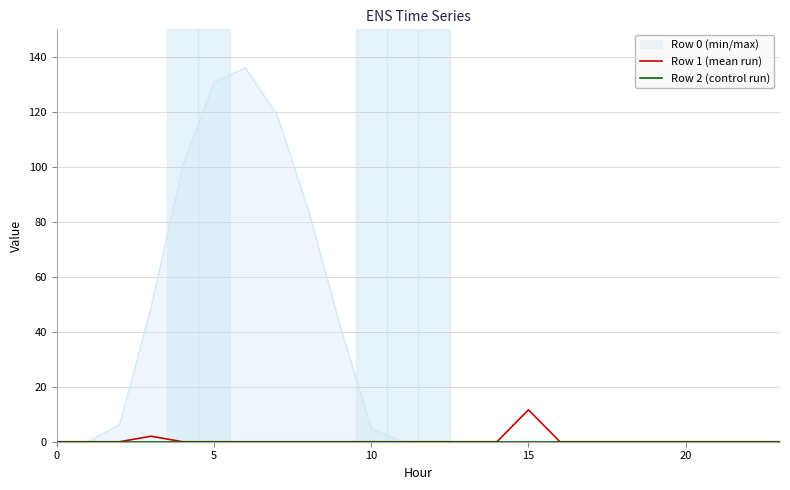

How many values in the Row 1 (mean run) series exceed 0?

2